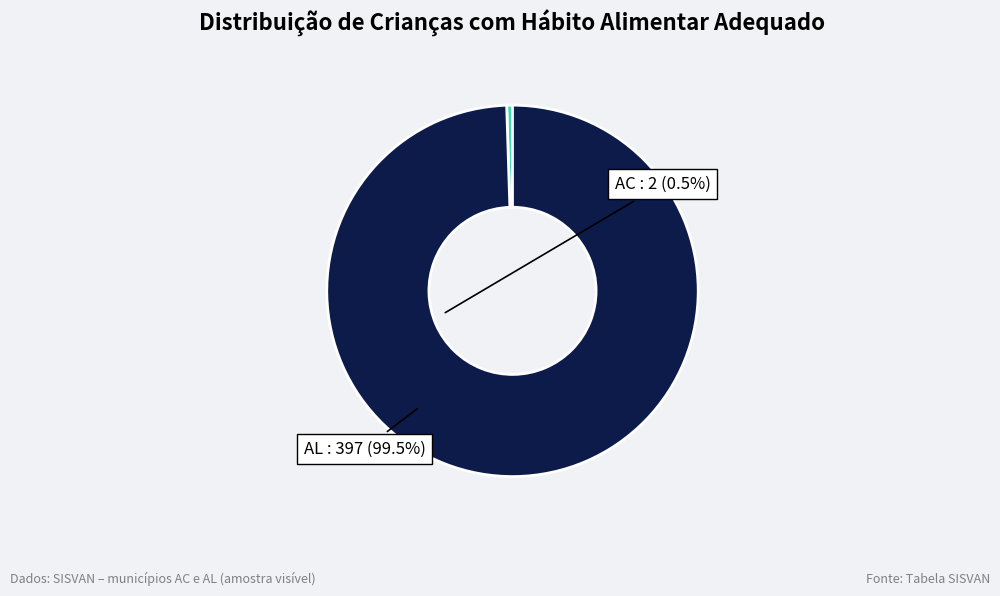

How many segments does this pie chart have?

2